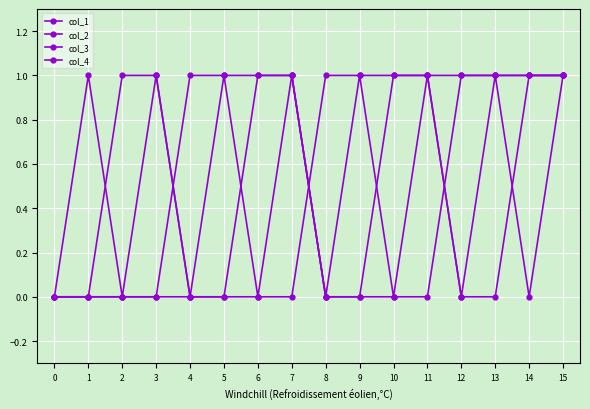

Does the chart have visible grid lines?

Yes